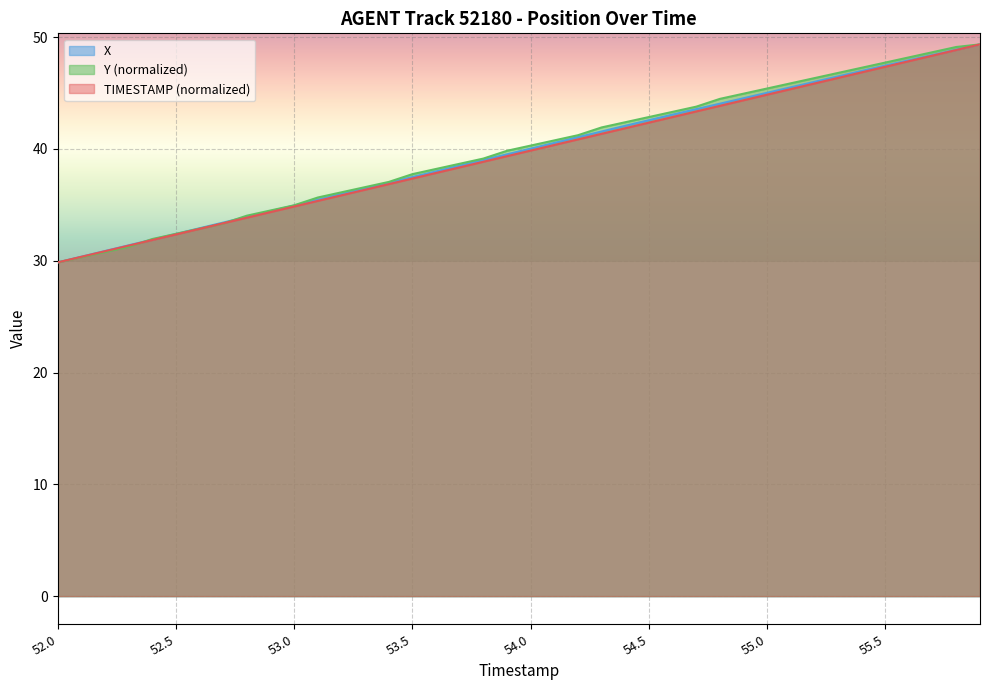

Is the value of TIMESTAMP at 53.6 greater than the value of X at 53.4?

Yes